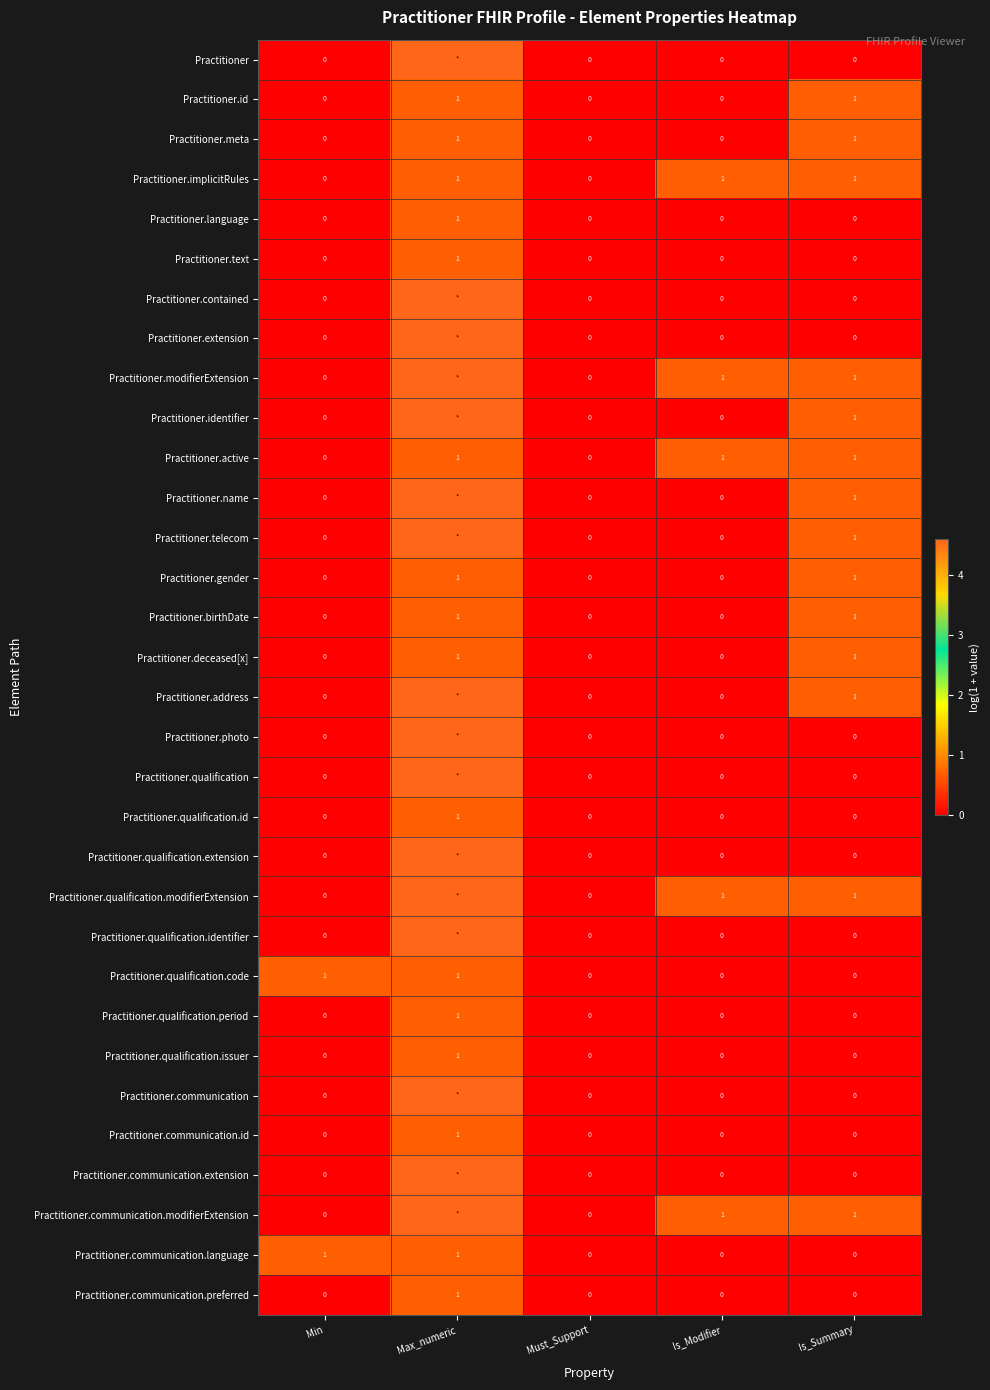

Where is Practitioner.gender nearest to the value 0?

Min